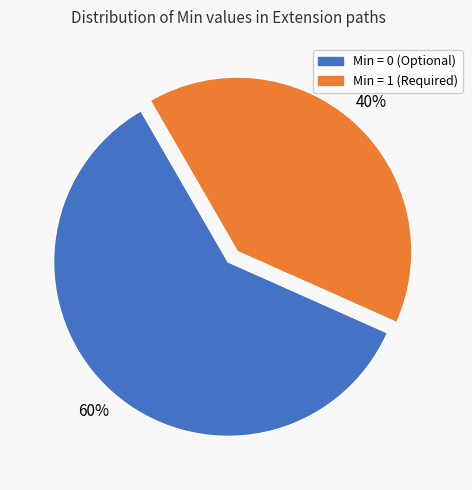

Is there any slice that represents more than half of the pie?

Yes